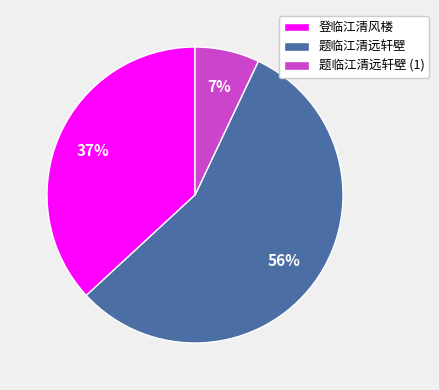

The 题临江清远轩壁 (1) slice represents 7% of the pie. True or false?

True